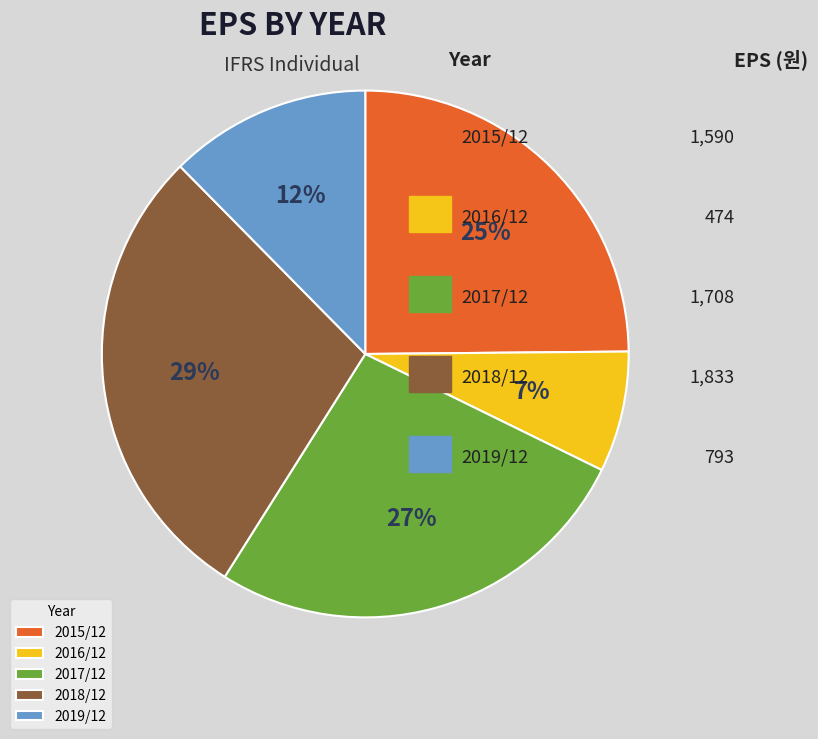

Is the sum of 2016/12 and 2018/12 greater than half?

No